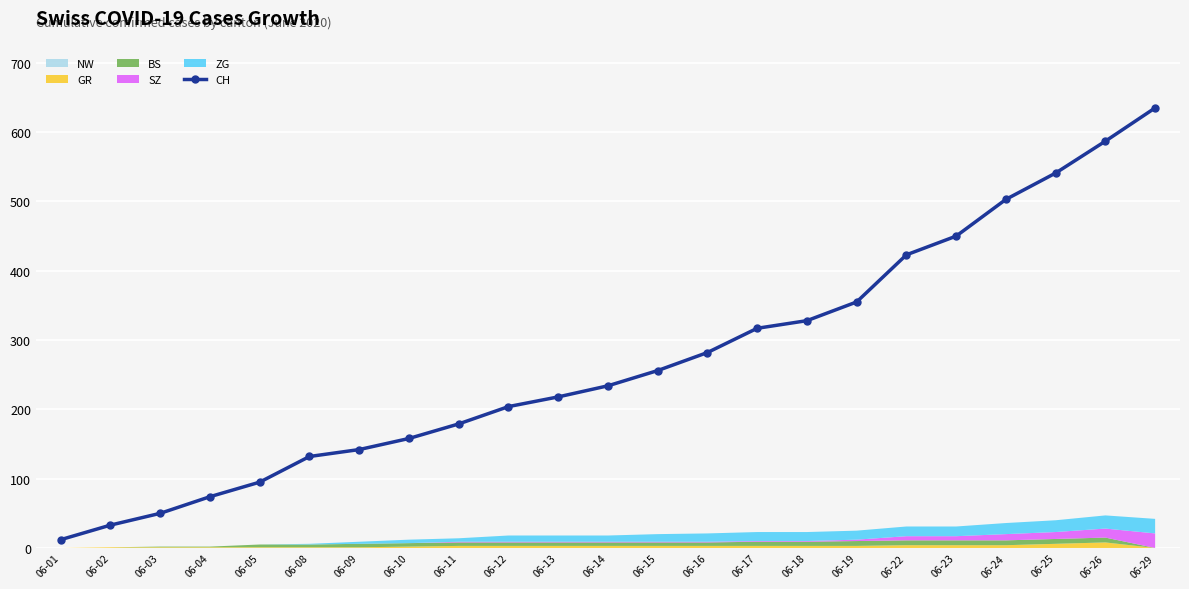

Which label corresponds to the smallest value in the chart?

06-01